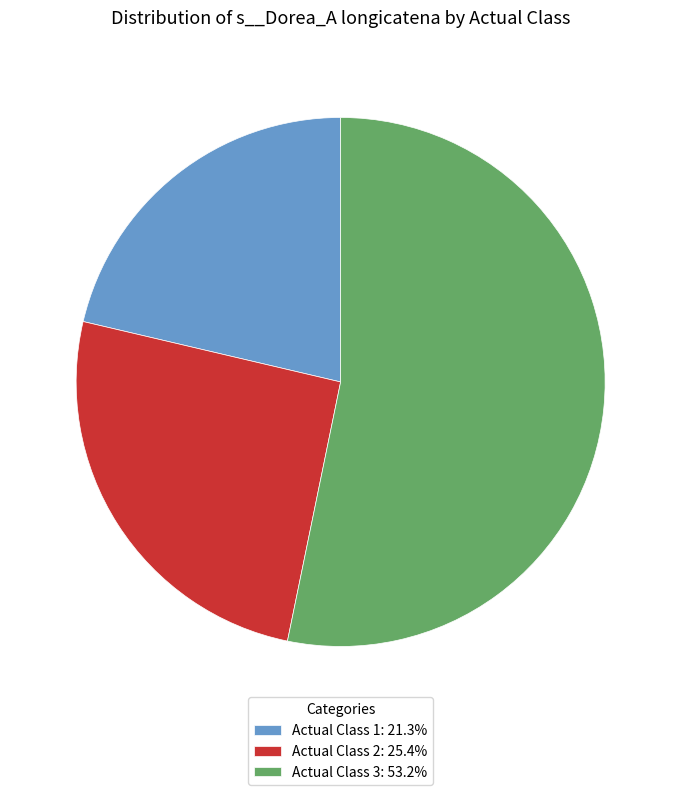

What is the ratio of the value at Actual Class 3: 53.2% to the value at Actual Class 1: 21.3%?

2.5